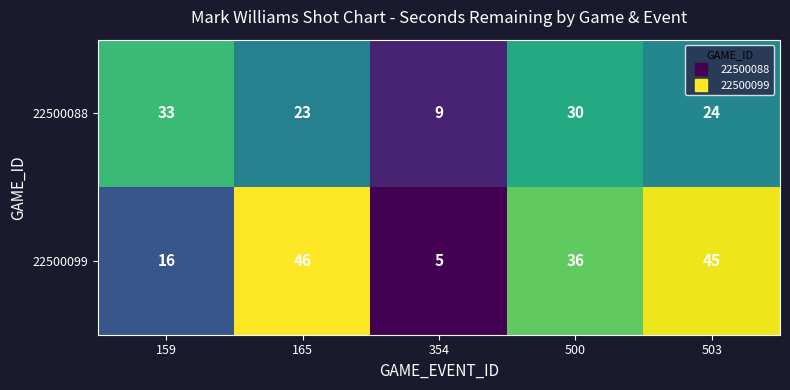

What is the difference between the highest and lowest values at 503?

21